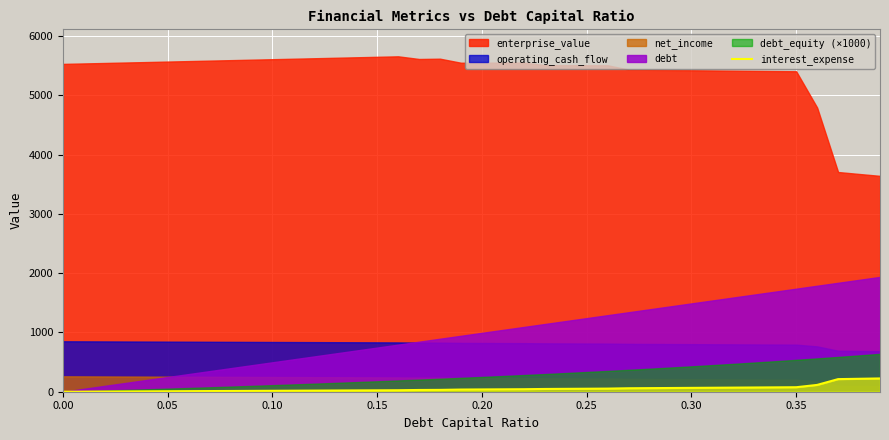

How many values are above zero?

39